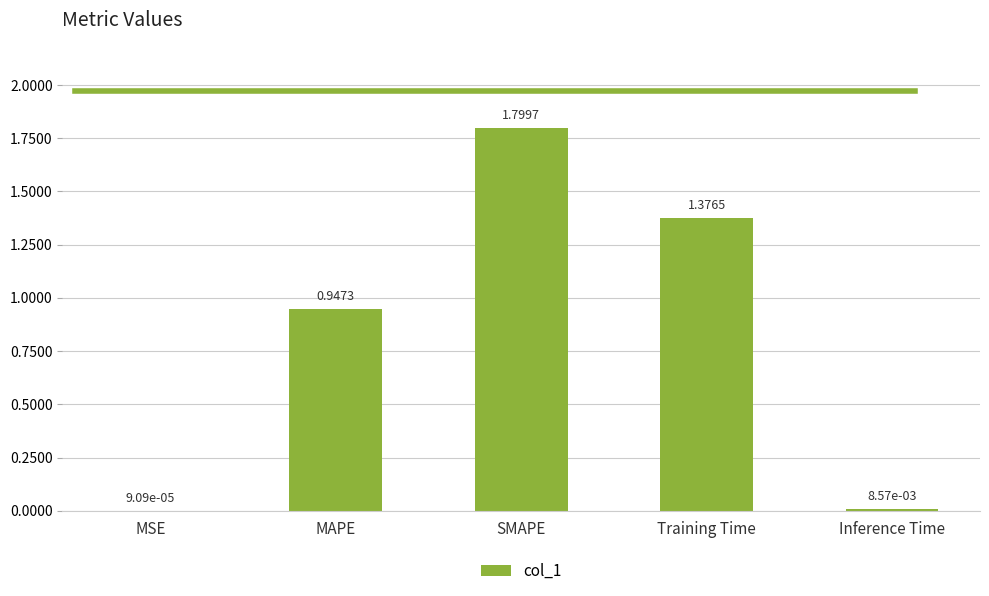

What is the change in value from Training Time to Inference Time?

-1.4